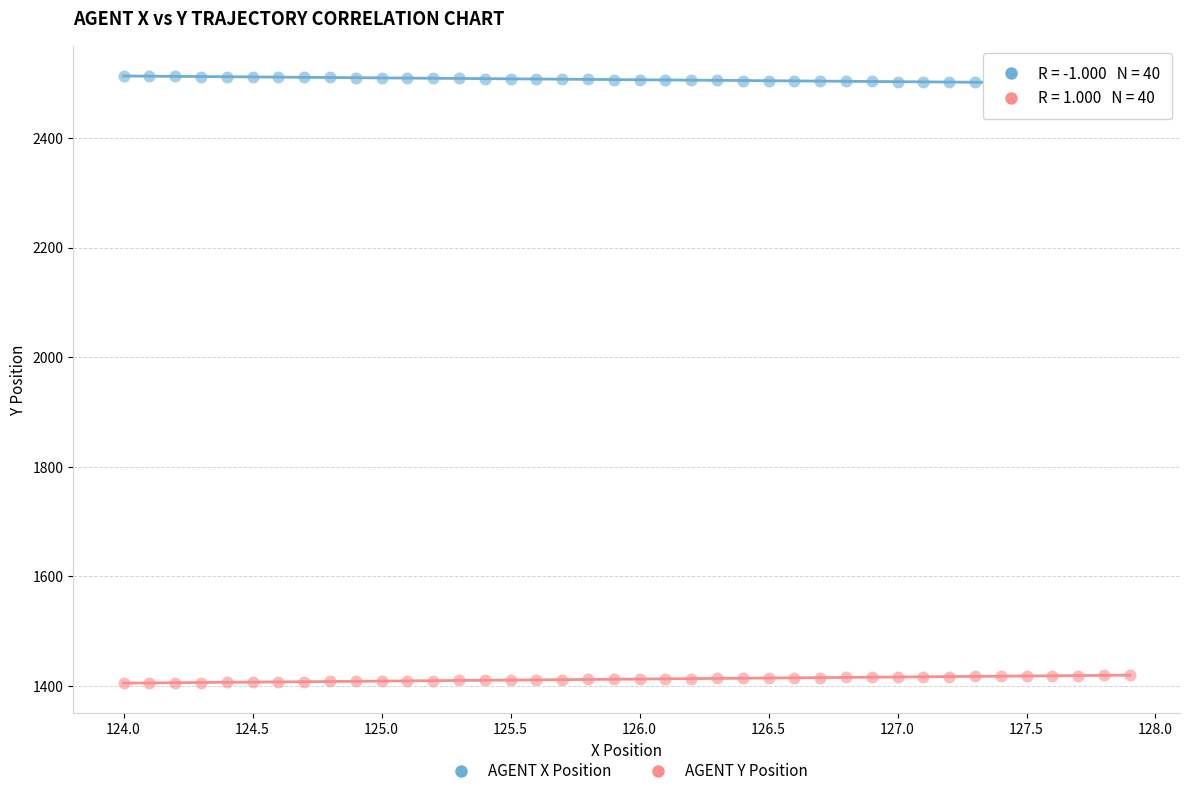

Which series reaches the minimum Y coordinate?

AGENT Y Position